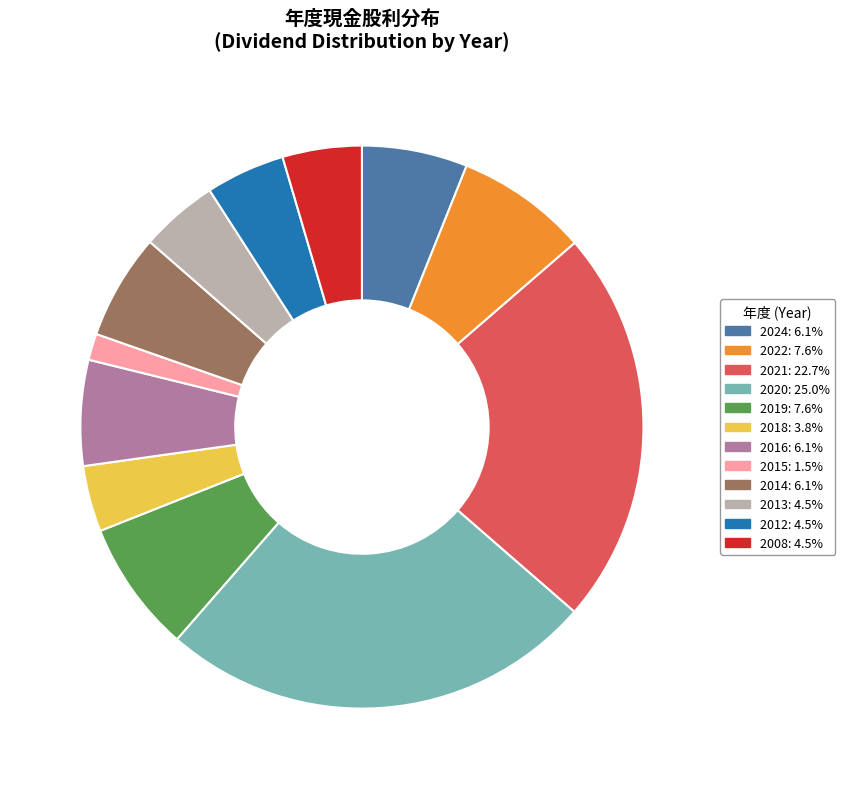

What is the ratio of the value at 2019: 7.6% to the value at 2021: 22.7%?

0.3